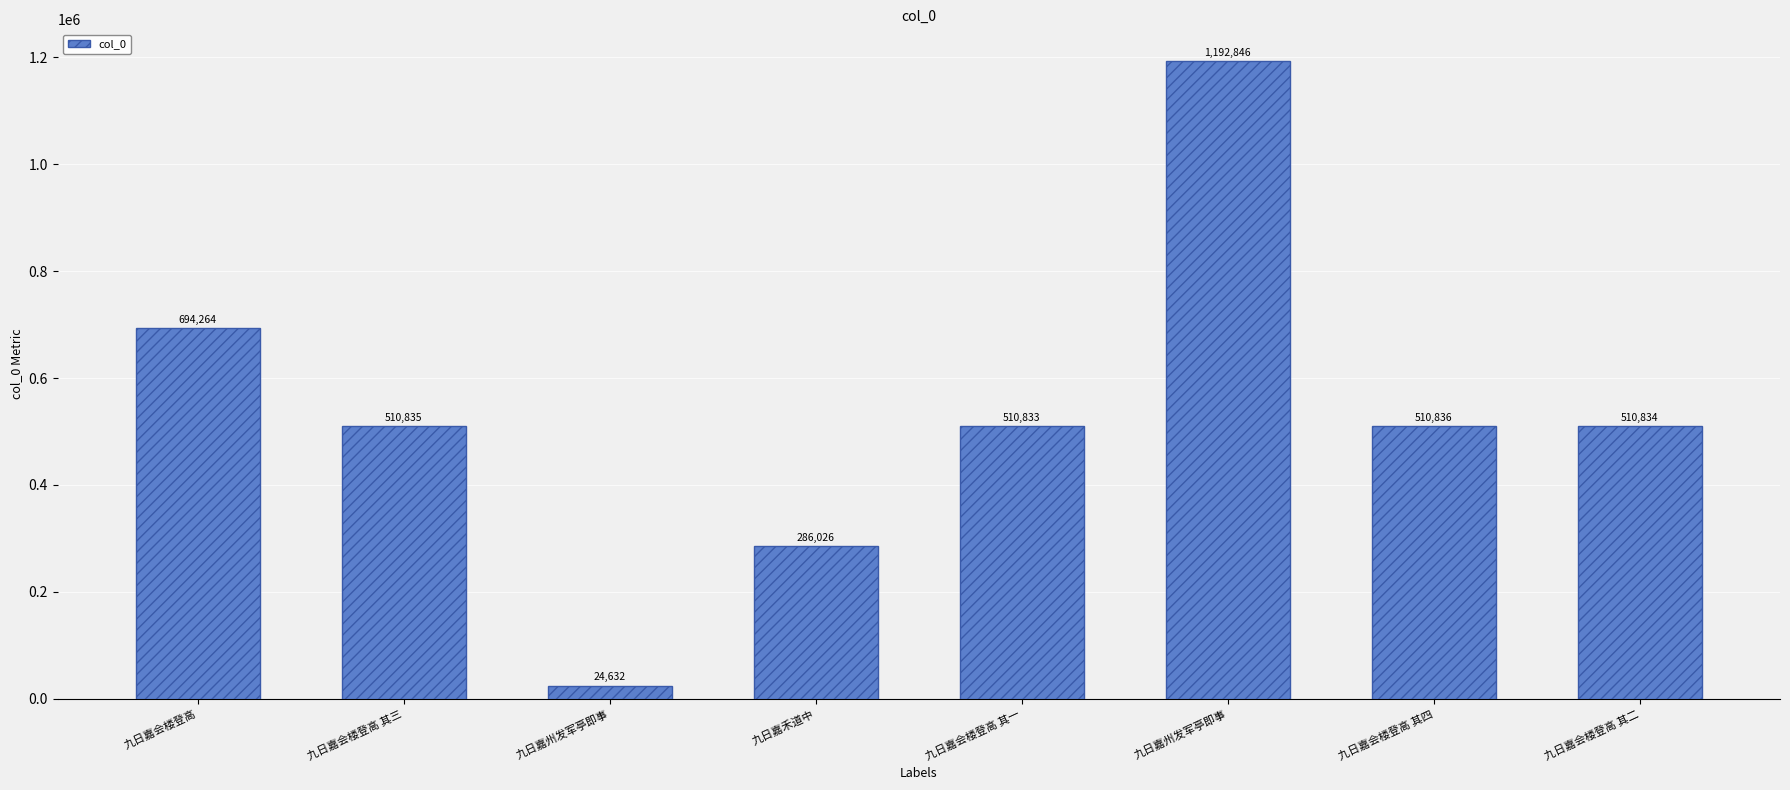

List the labels in order of value, smallest first.

九日嘉州发军亭即事, 九日嘉禾道中, 九日嘉会楼登高 其一, 九日嘉会楼登高 其二, 九日嘉会楼登高 其三, 九日嘉会楼登高 其四, 九日嘉会楼登高, 九日嘉州发军亭即事